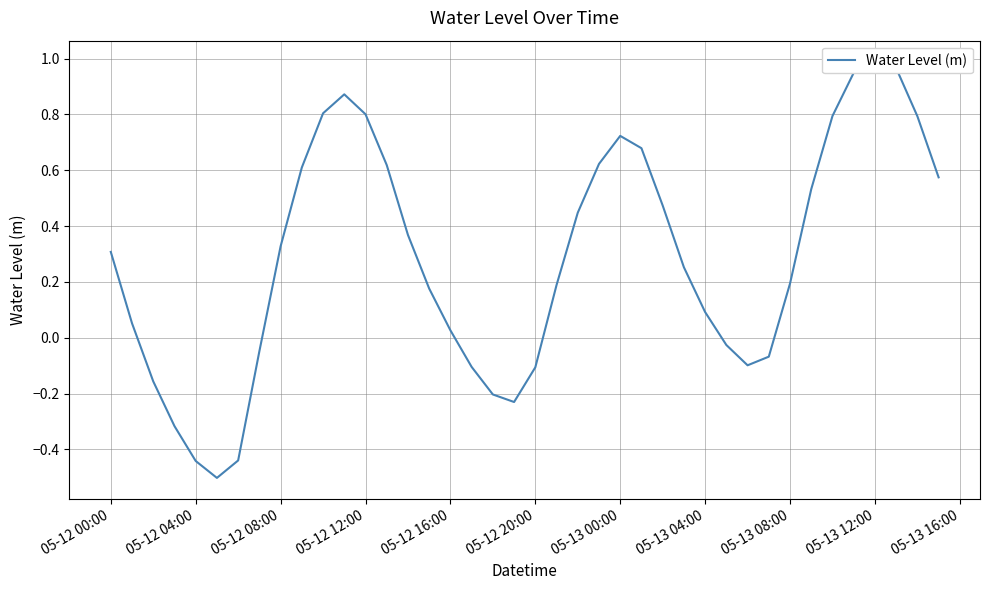

What is the value of the 32nd point from the left?

-0.1